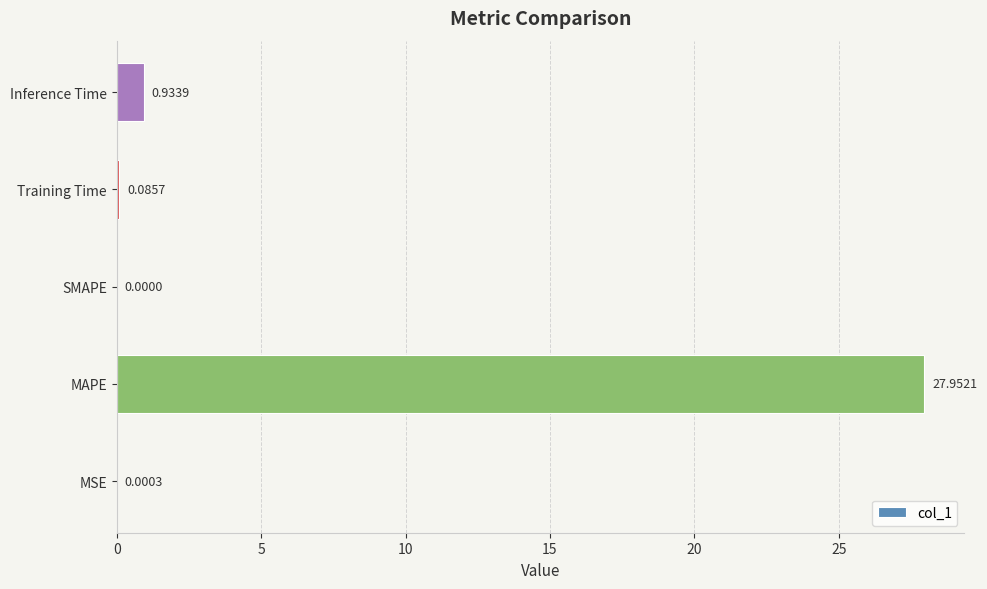

At which category does the chart reach its peak across all series?

MAPE